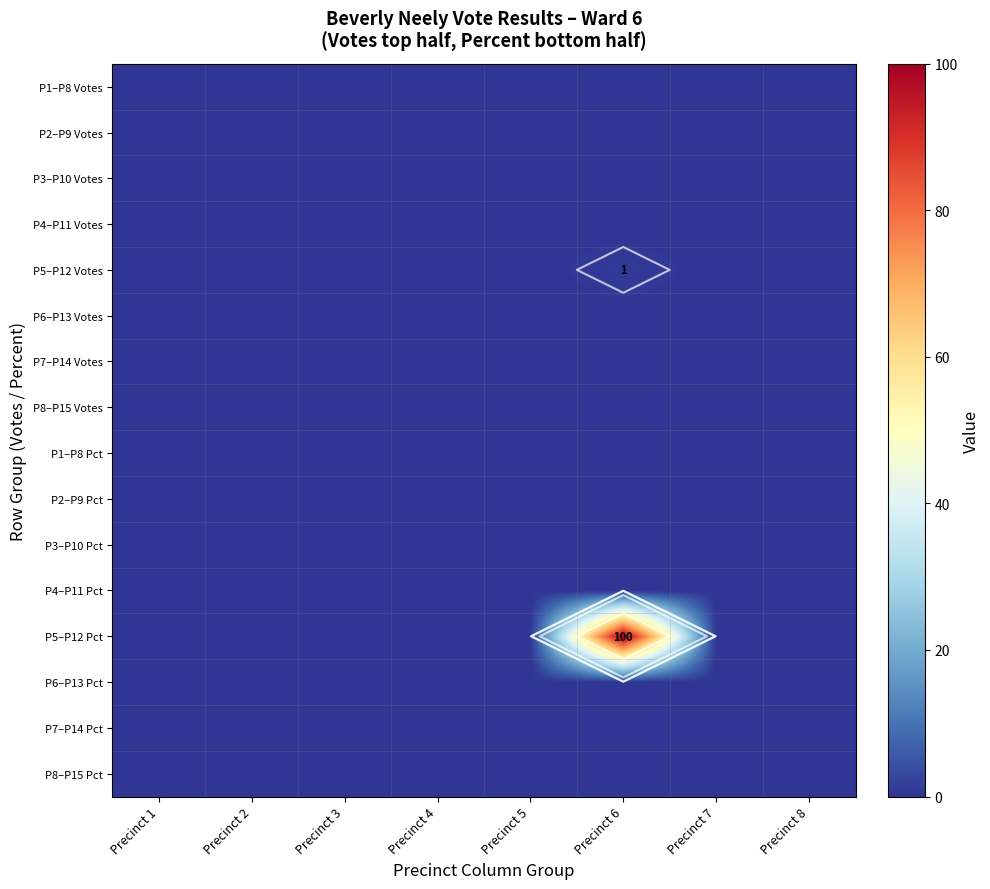

What is the highest value of the P5–P12 Votes series?

1